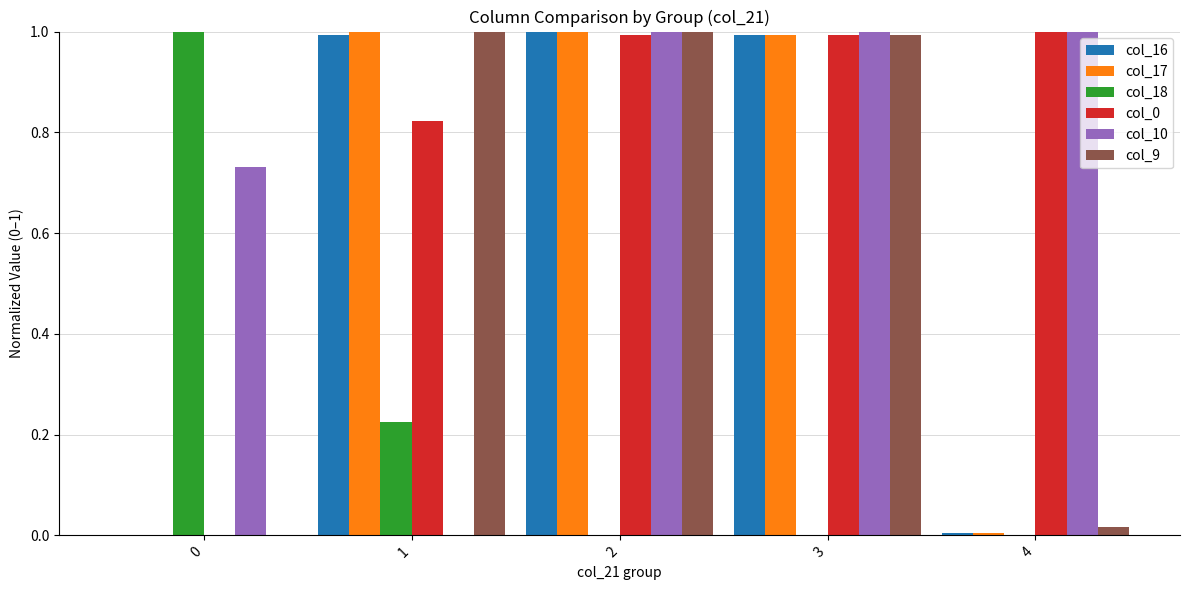

The col_18 series shows 0.0 at 4. True or false?

True